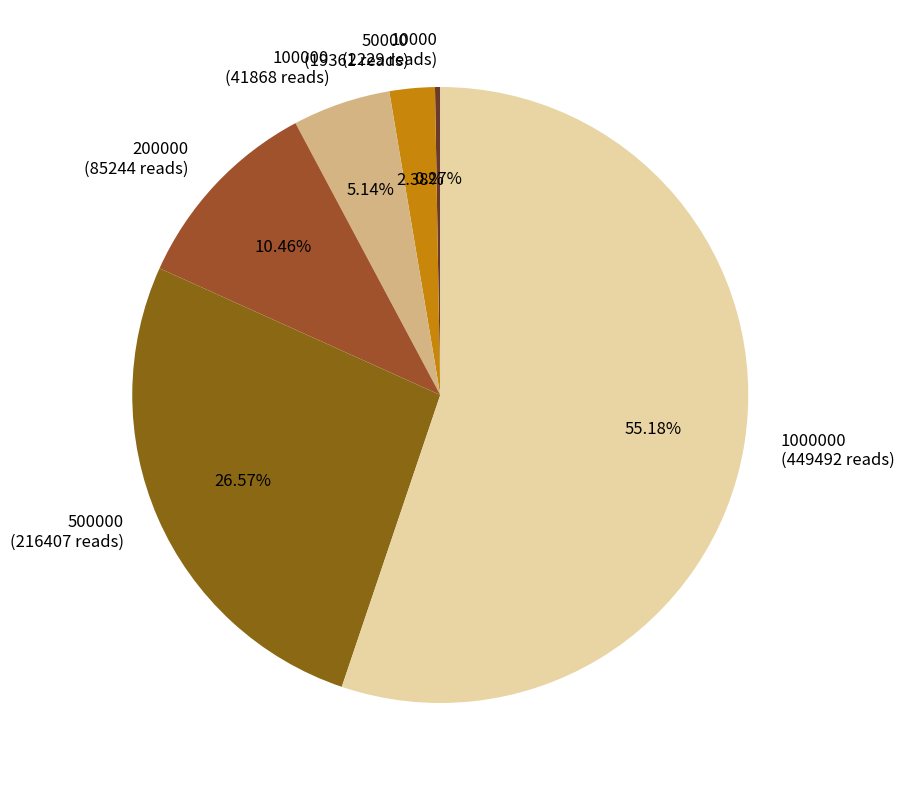

Does 200000 (85244 reads) represent more than half of the total?

No